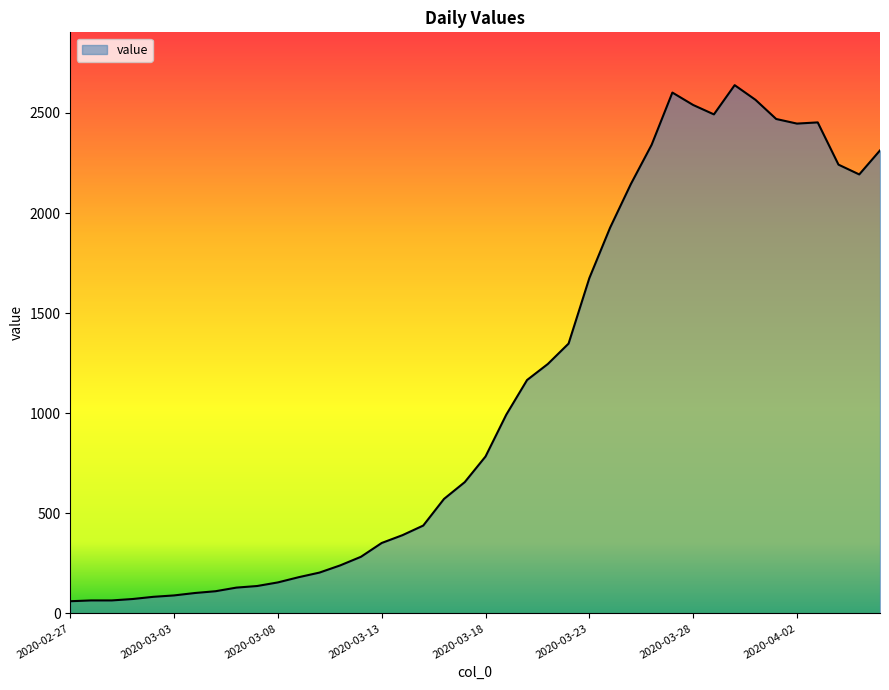

What is the greatest value displayed?

2639